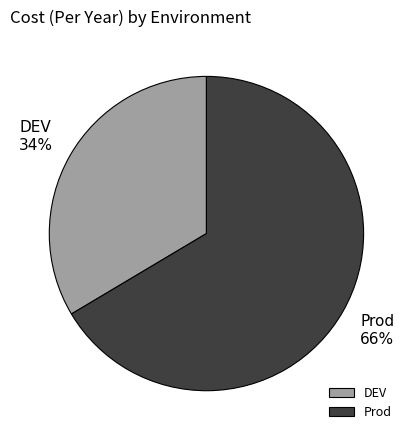

Is it true that Prod is 80% of the pie?

False